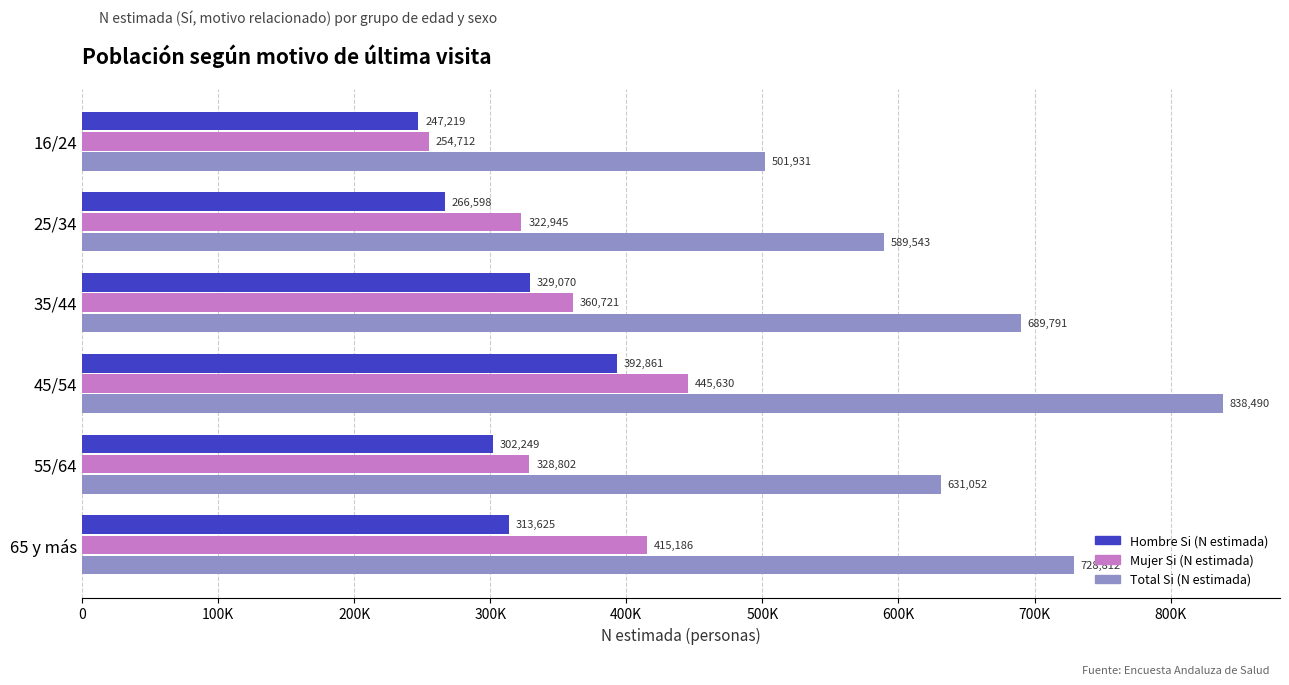

What are all the series names shown in the legend?

Hombre Si (N estimada), Mujer Si (N estimada), Total Si (N estimada)